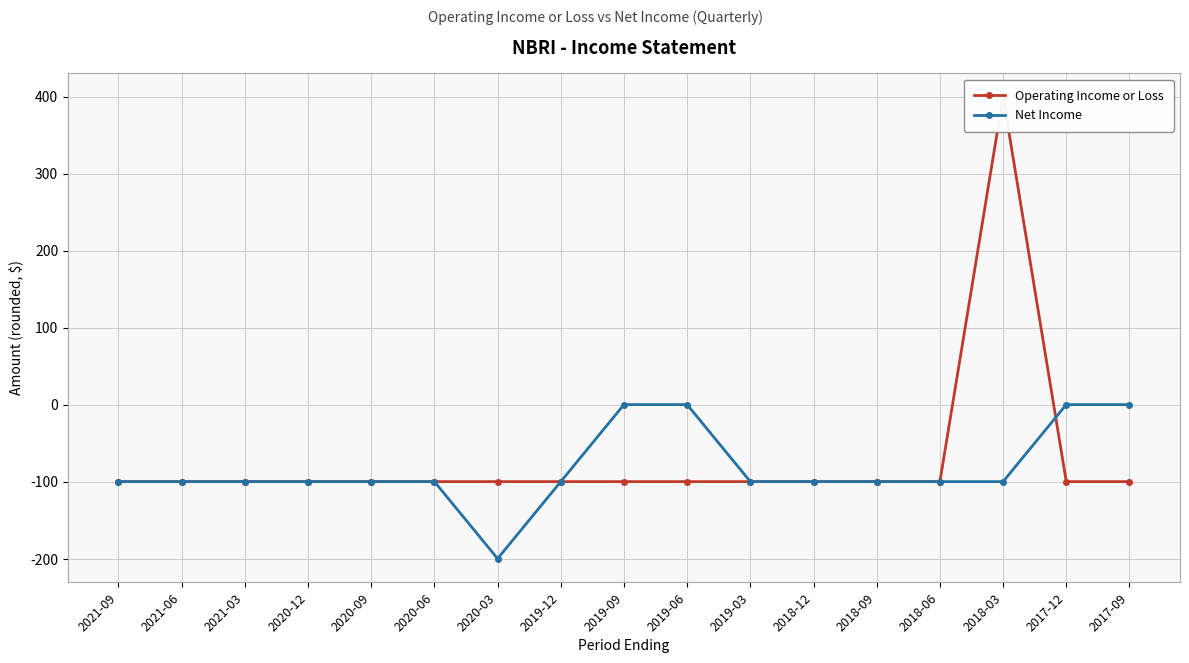

List the labels in order of Operating Income or Loss value, smallest first.

2021-09, 2021-06, 2021-03, 2020-12, 2020-09, 2020-06, 2020-03, 2019-12, 2019-09, 2019-06, 2019-03, 2018-12, 2018-09, 2018-06, 2017-12, 2017-09, 2018-03